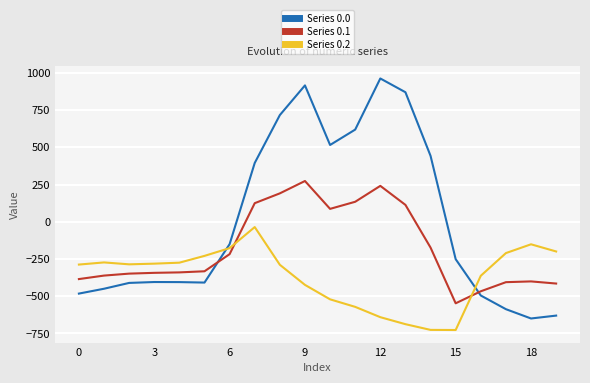

Which series has the largest total across all categories?

Series 0.0